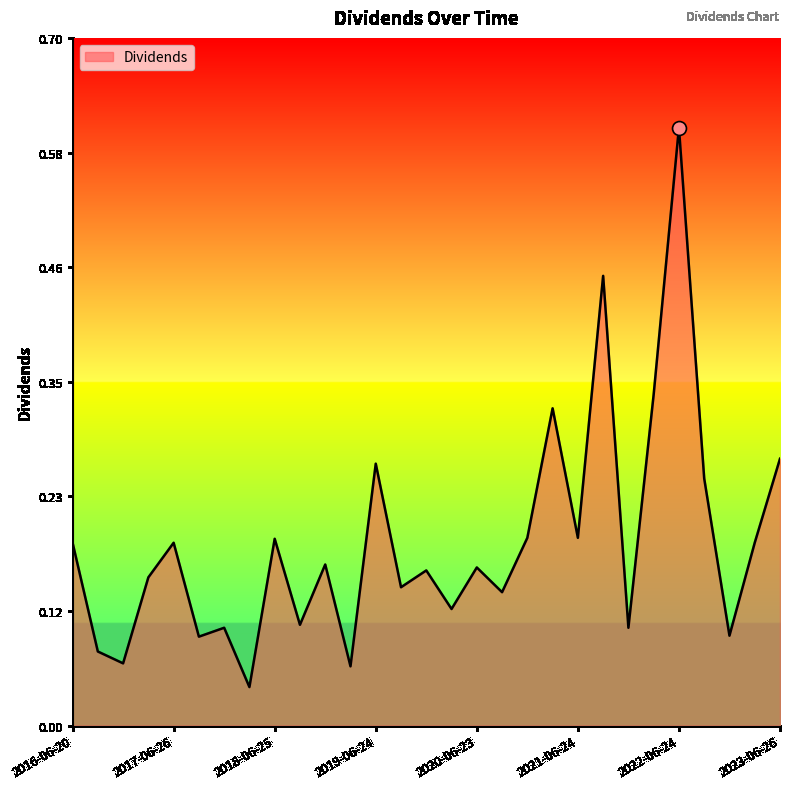

How many lines are shown in the chart?

1